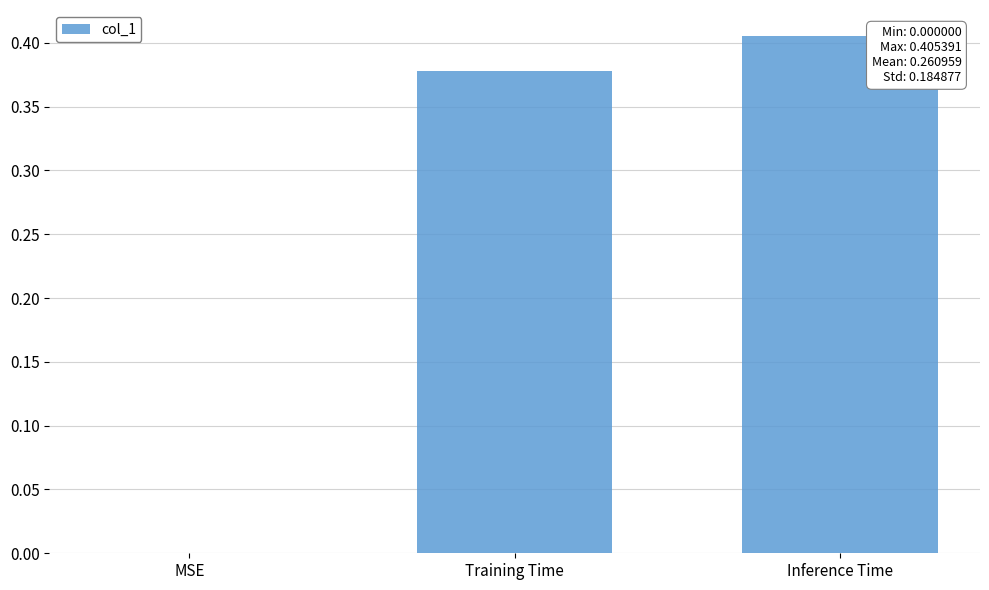

True or false: the data shows 0.0 at MSE.

True